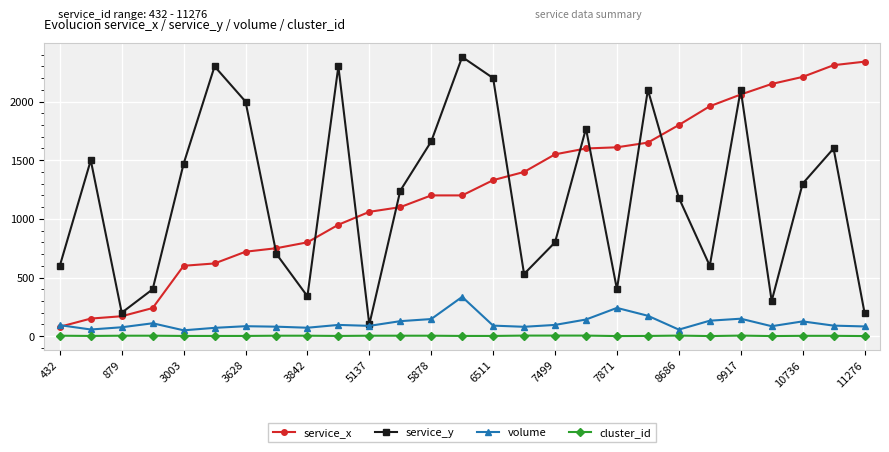

True or false: service_y and cluster_id cross at least once.

False